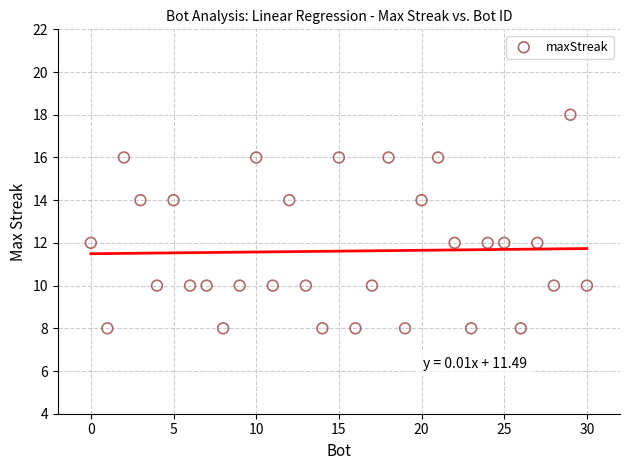

What is the range of X values (max minus min)?

30